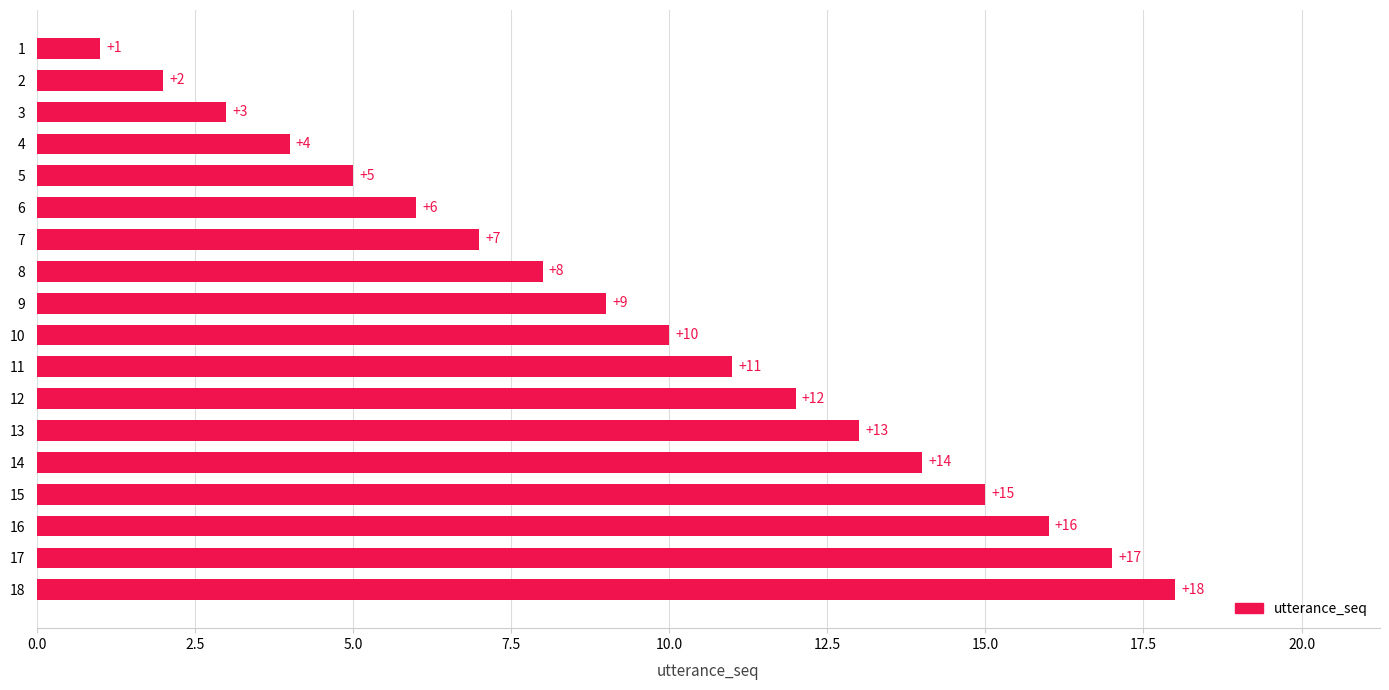

What is the maximum value shown in the chart?

18